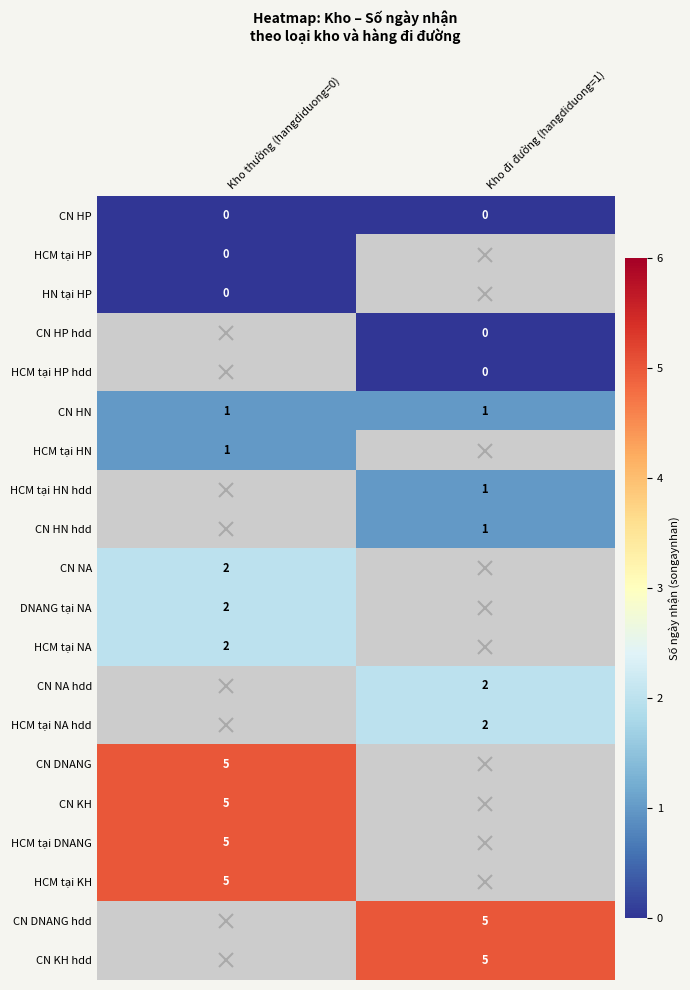

The CN DNANG hdd series shows 5 at Kho đi đường (hangdiduong=1). True or false?

True